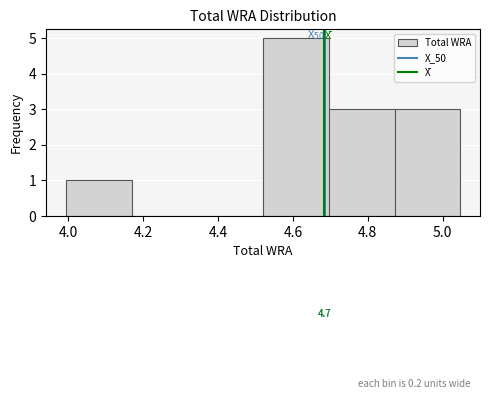

Which range on the x-axis has the tallest bar?

4.52 to 4.70